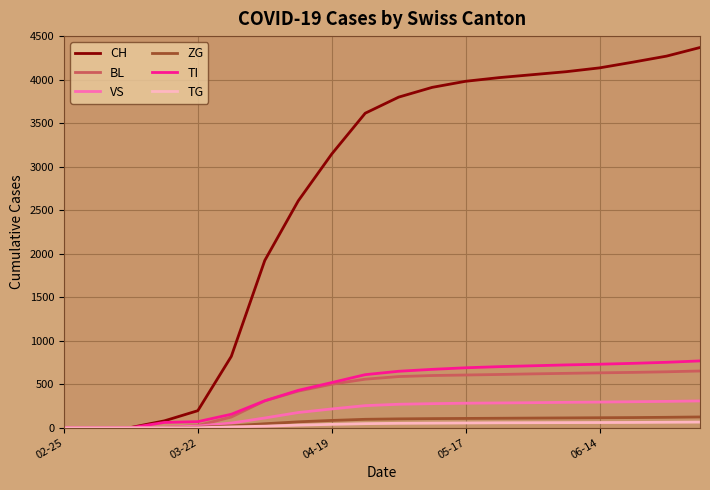

What is the difference between the maximum and minimum values in the TG series?

65